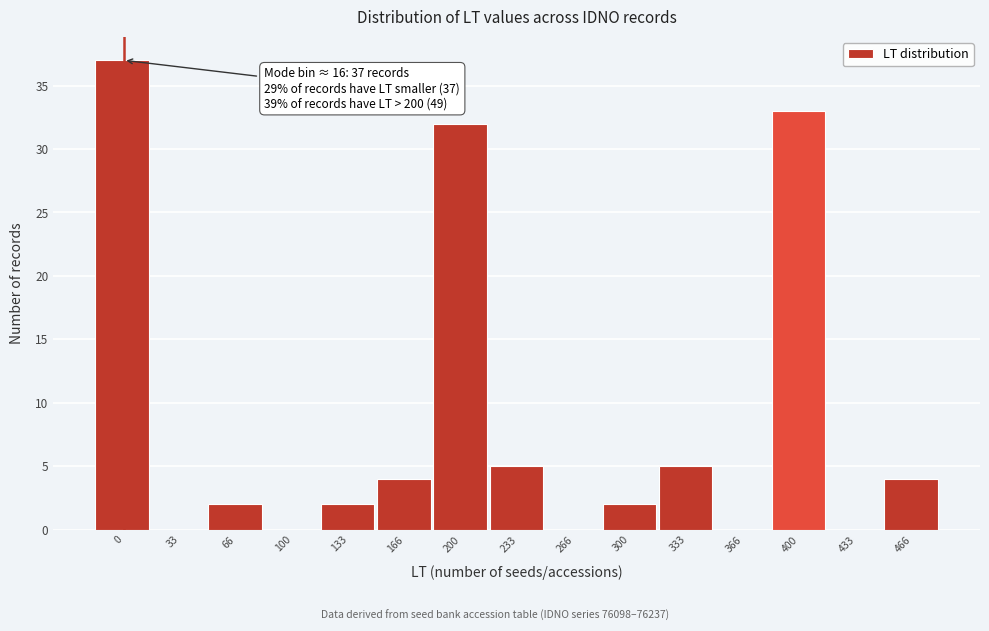

Reading right to left, extract all data points from this chart.

466=4	433=0	400=33	366=0	333=5	300=2	266=0	233=5	200=32	166=4	133=2	100=0	66=2	33=0	0=37